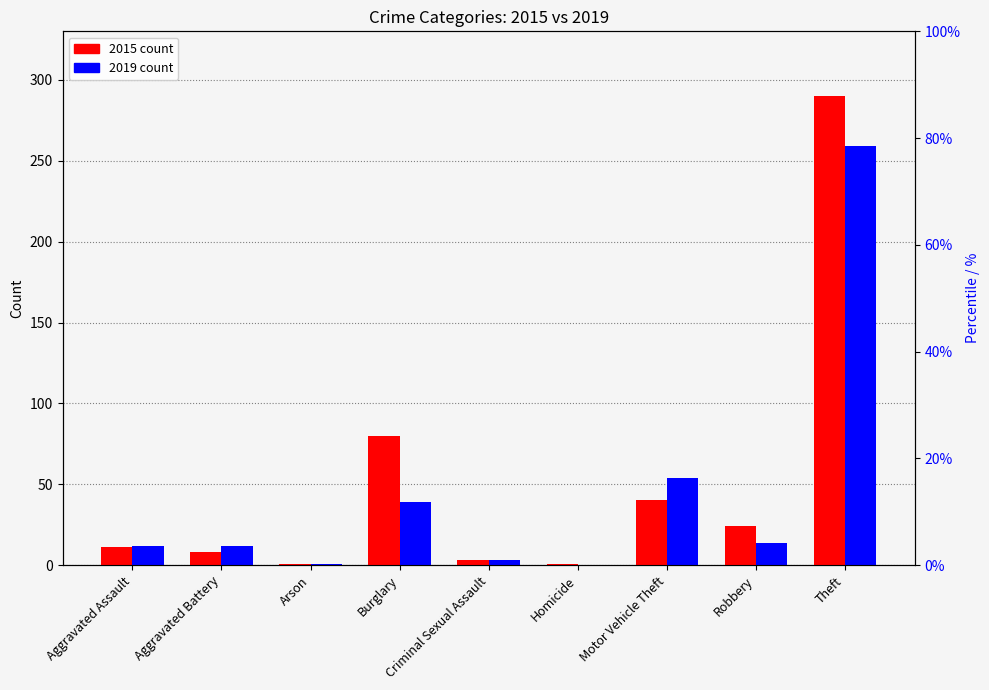

True or false: 2015 has a value of 1 at Arson.

True